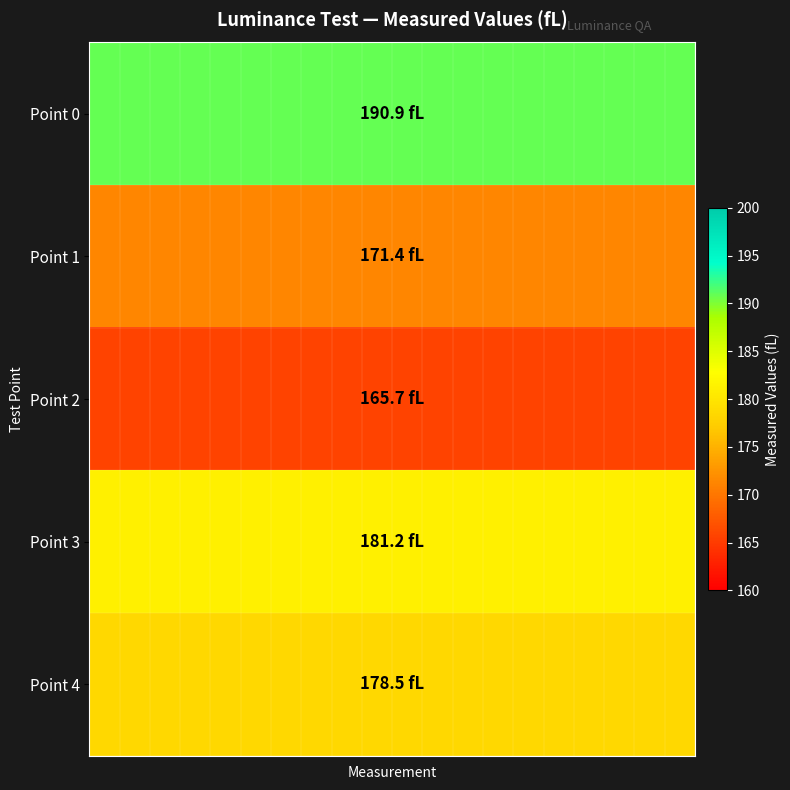

Count the number of categories in the chart.

20